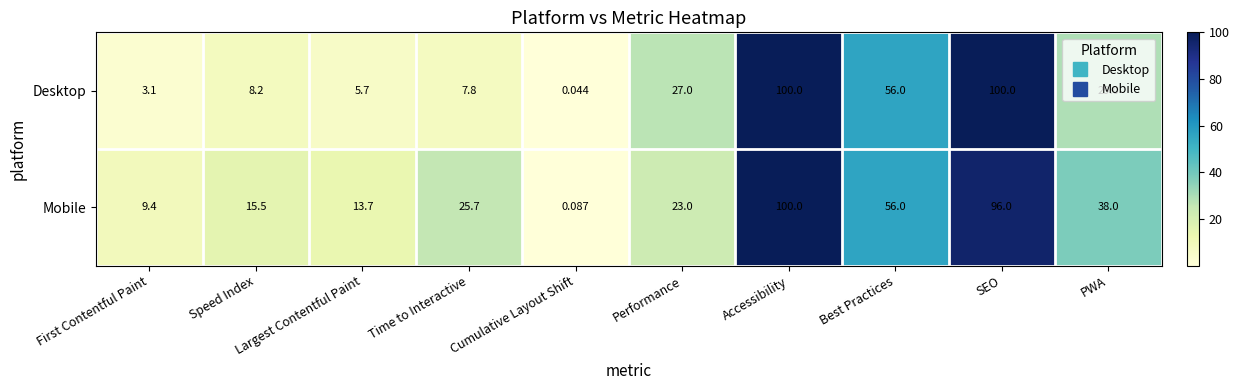

Which series changed the most between Cumulative Layout Shift and PWA?

Mobile